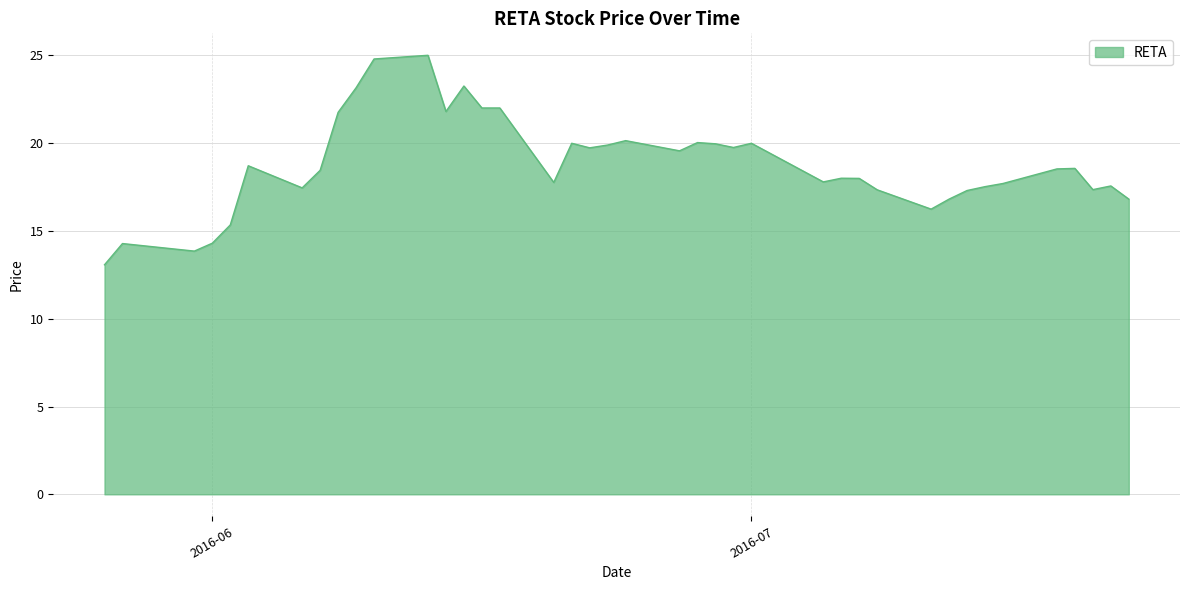

What is the greatest value displayed?

25.0